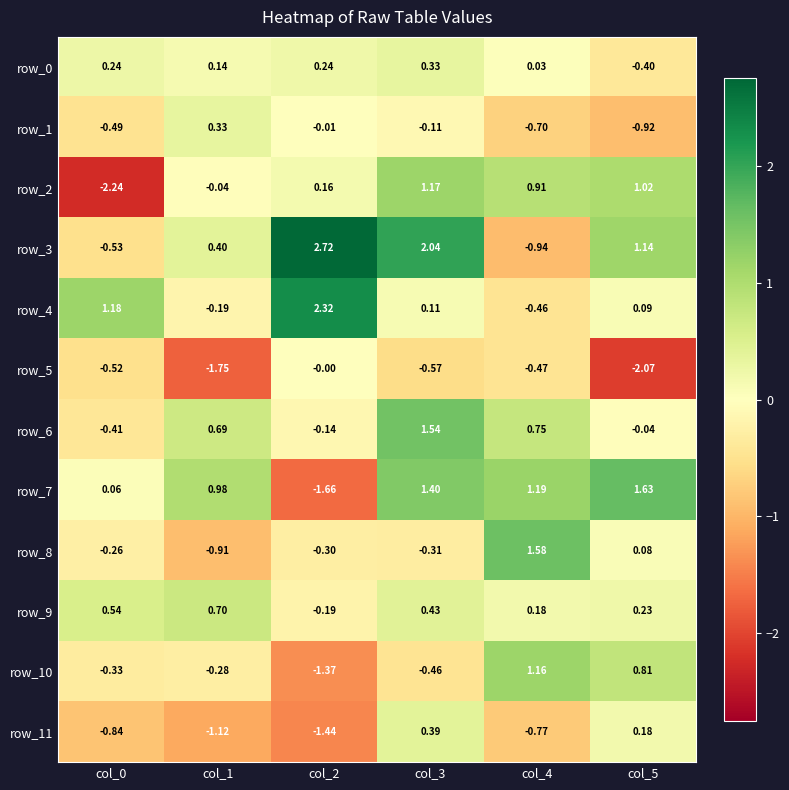

Is the value of row_1 at col_1 greater than the value of row_8 at col_3?

Yes